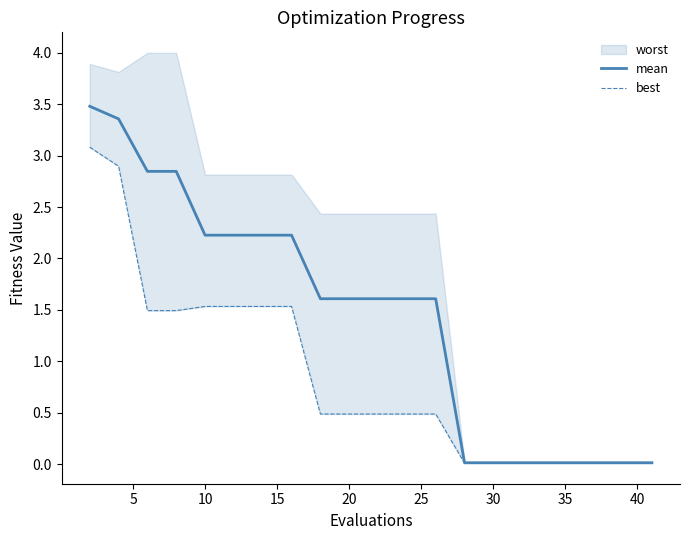

What is the maximum value for mean?

3.5